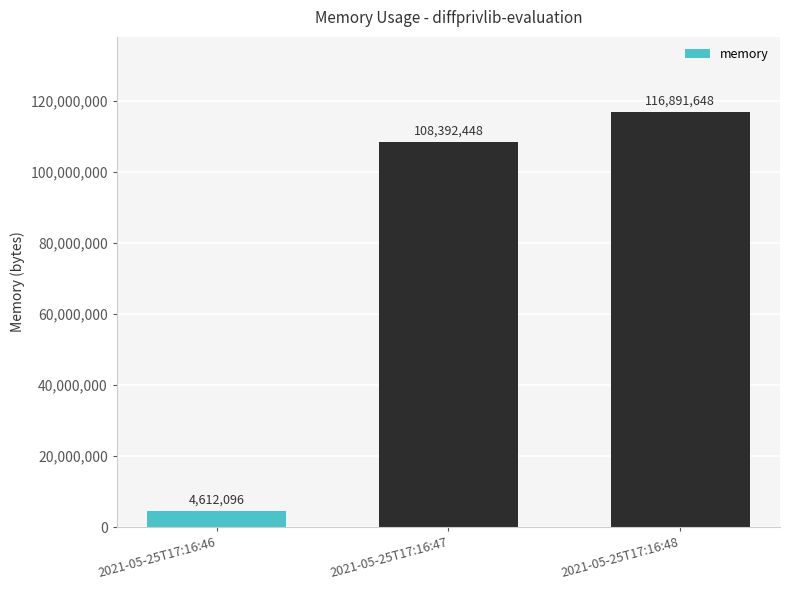

Approximately how many times larger is the value at 2021-05-25T17:16:47 compared to 2021-05-25T17:16:46?

23.5